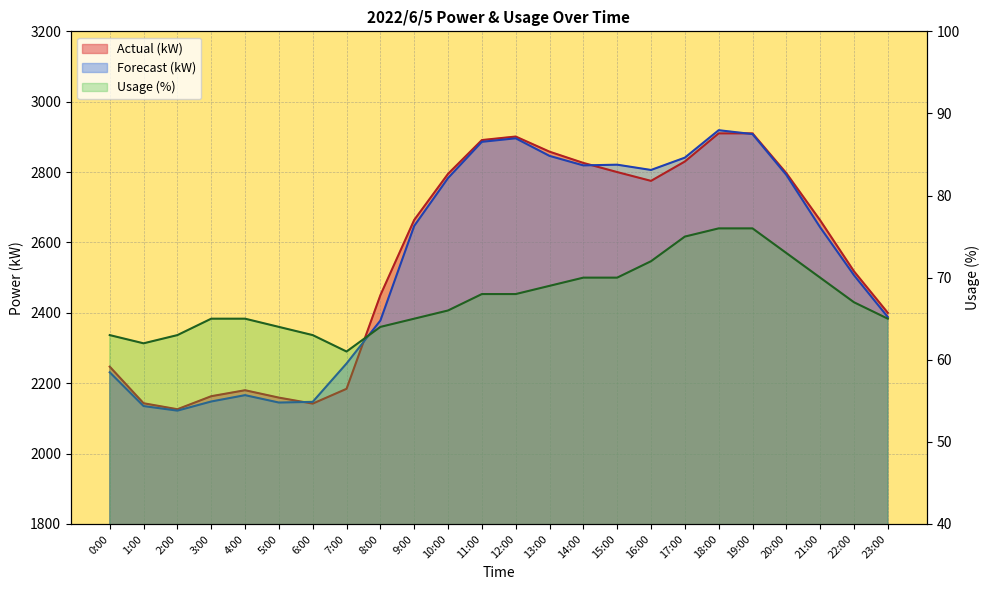

How many lines are shown in the chart?

3